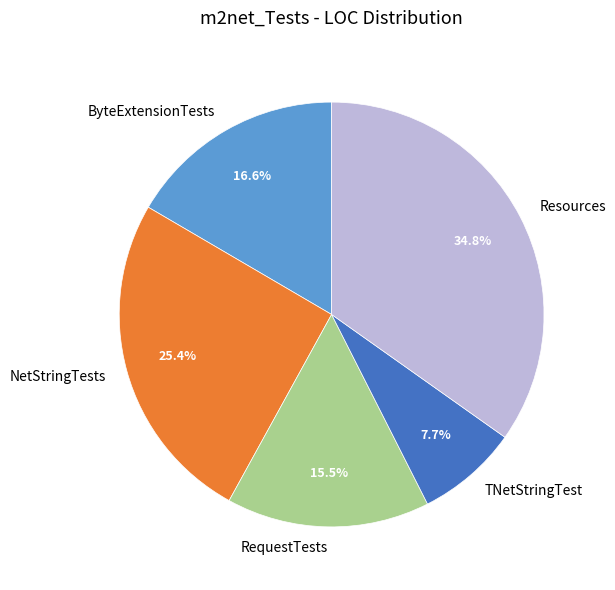

True or false: TNetStringTest accounts for 8% of the total.

True